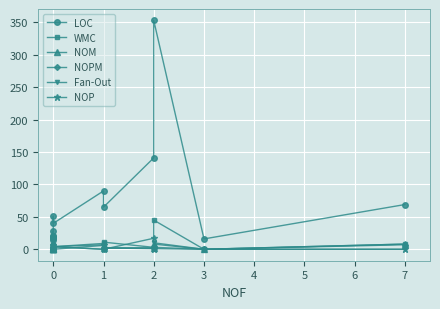

Reading left to right, transcribe all the data shown in this chart.

LOC: 20	20	28	17	14	17	51	40	90	65	141	353	16	69
WMC: 1	1	2	1	1	1	6	4	9	11	3	45	0	8
NOM: 1	1	2	1	1	1	6	4	7	2	2	8	0	8
NOPM: 1	1	2	1	1	1	6	4	0	2	2	3	0	7
Fan-Out: 1	1	1	1	1	1	6	4	0	2	1	10	0	0
NOP: 2	1	2	1	1	2	6	0	6	0	17	1	0	0